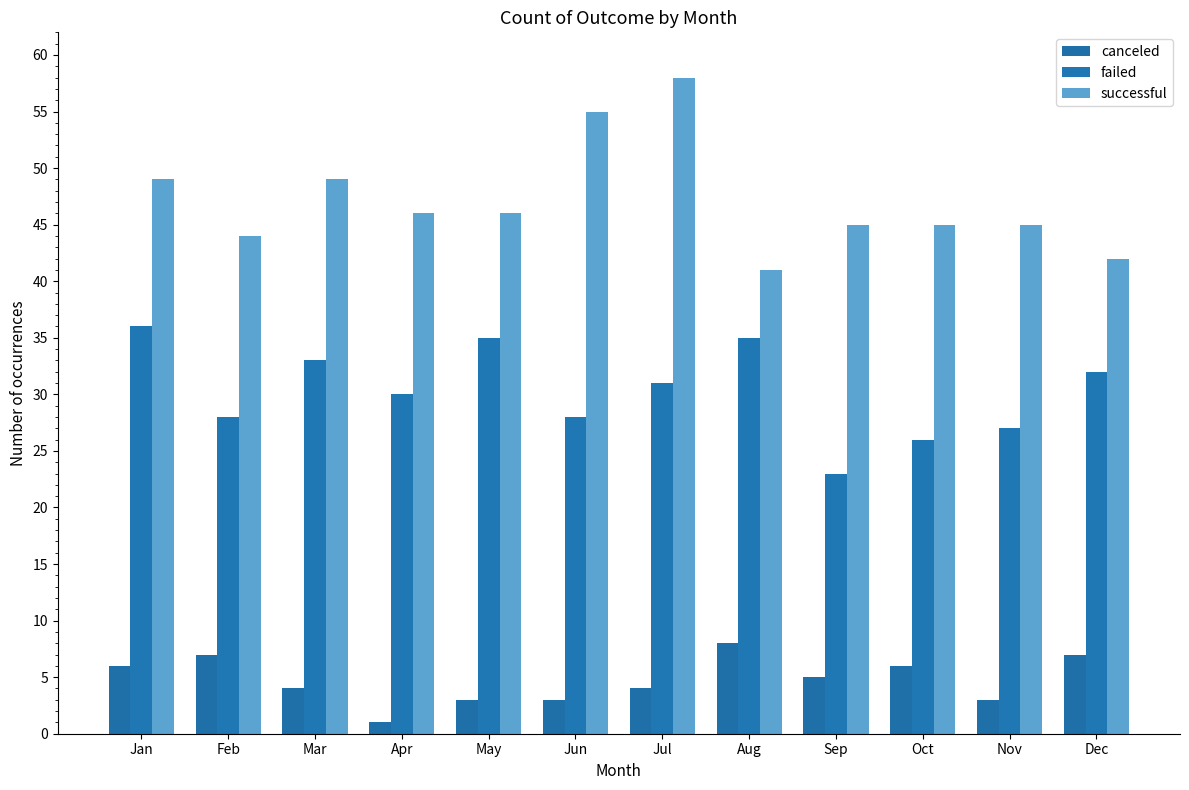

What is the average value of the canceled series?

5